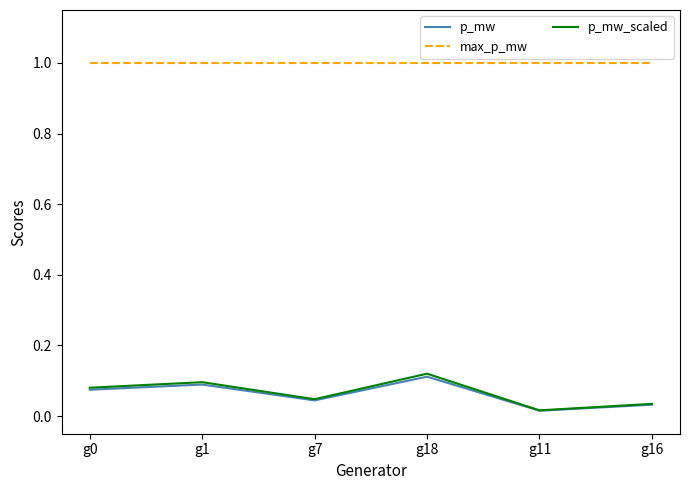

Where is the first local minimum for p_mw_scaled?

g7